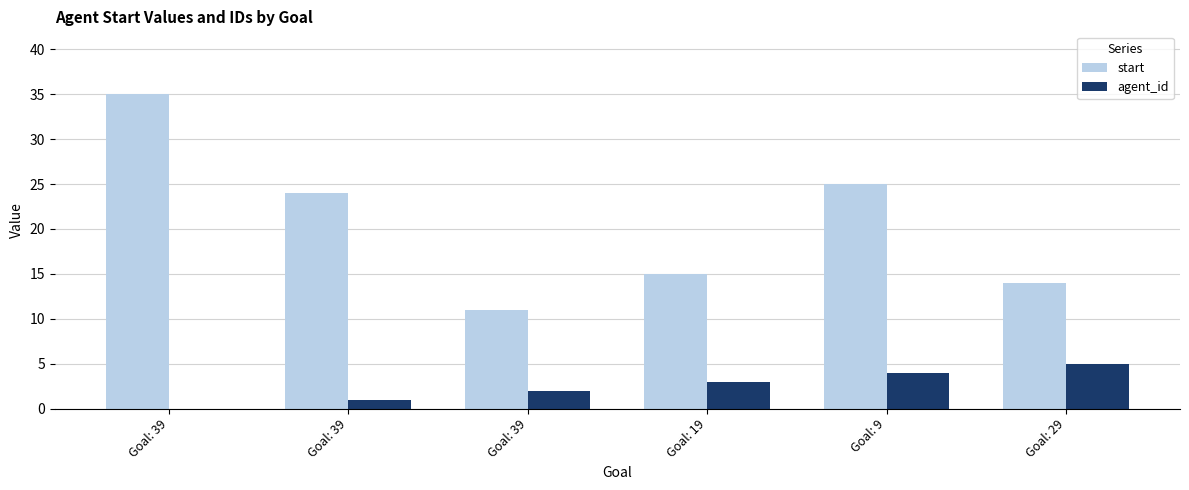

Reading left to right, list all the values displayed in this chart.

start: 35	24	11	15	25	14
agent_id: 0	1	2	3	4	5